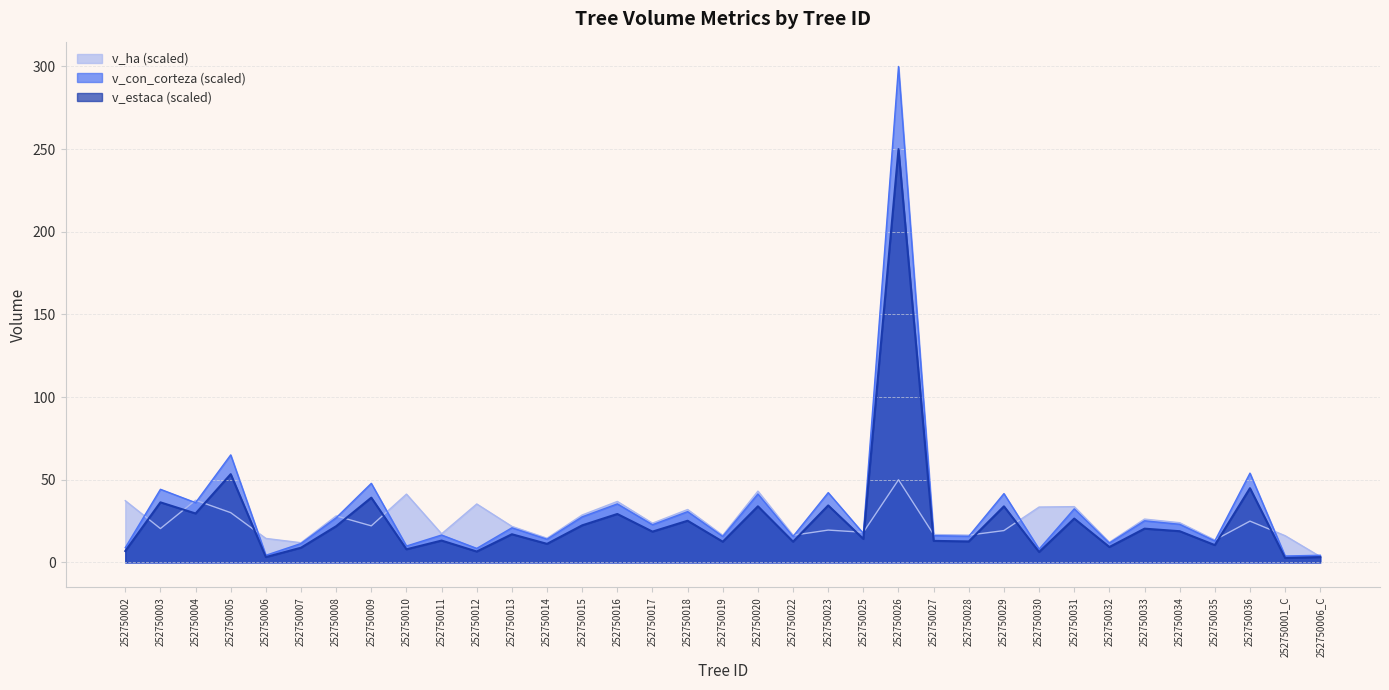

How many times do v_ha and v_con_corteza cross each other?

15